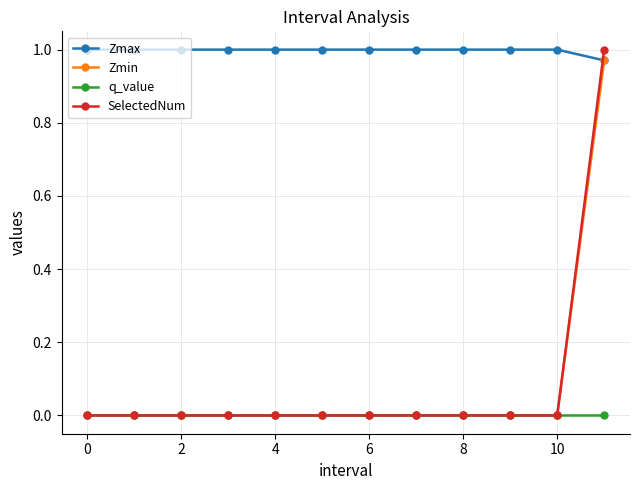

Which series has the largest range (max minus min)?

SelectedNum